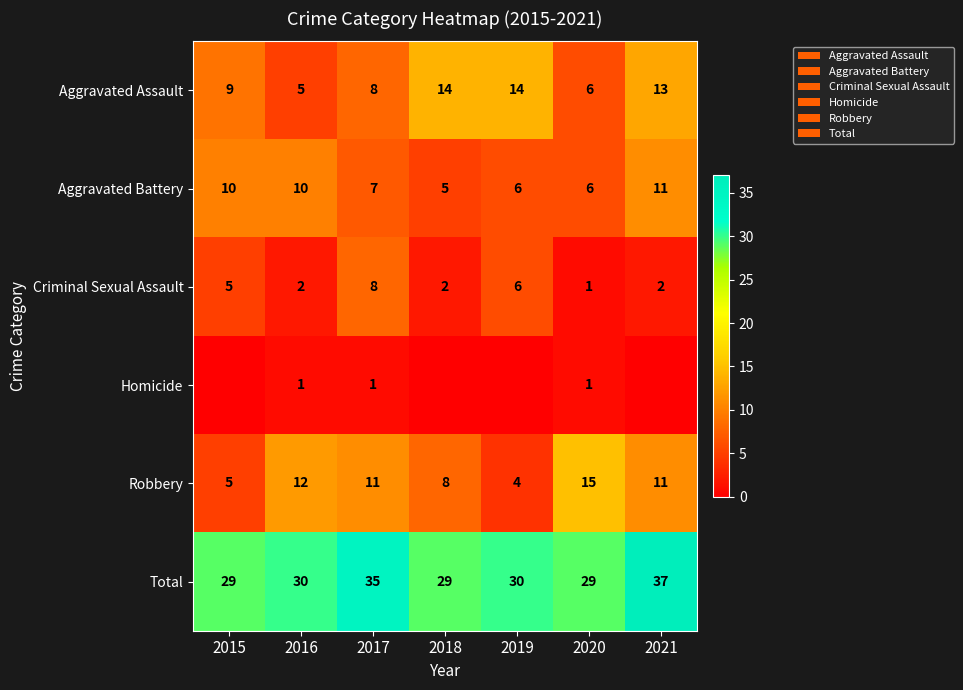

How many categories are shown in the chart?

7